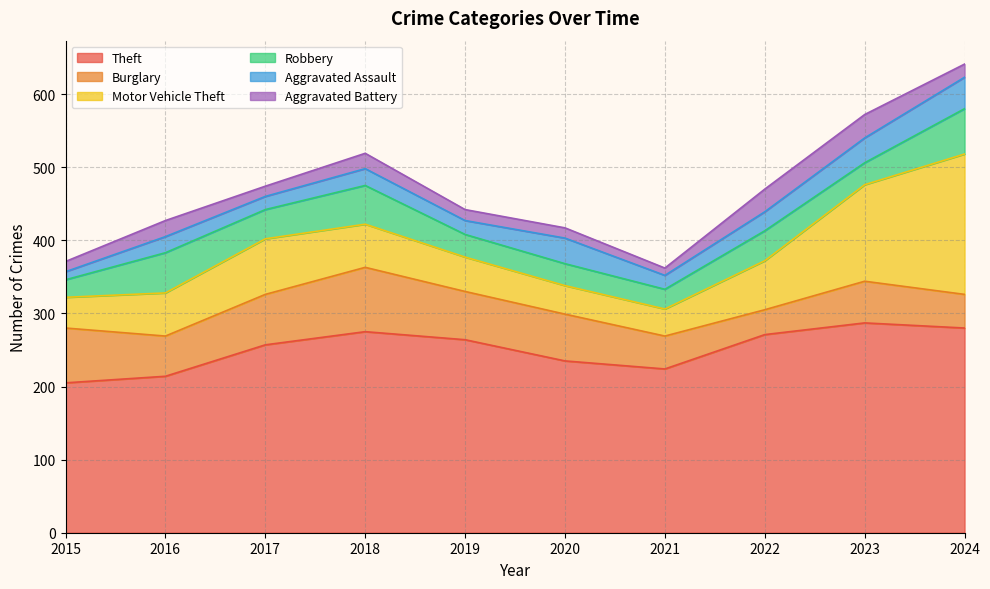

Reading right to left, list all the values displayed in this chart.

Theft: 280	287	271	224	235	264	275	257	214	205
Burglary: 46	57	34	45	64	66	88	69	55	75
Motor Vehicle Theft: 192	132	67	37	39	47	59	76	59	42
Robbery: 62	30	41	27	30	31	53	40	55	24
Aggravated Assault: 43	34	26	19	35	19	23	18	22	11
Aggravated Battery: 18	32	31	10	14	15	21	14	22	14